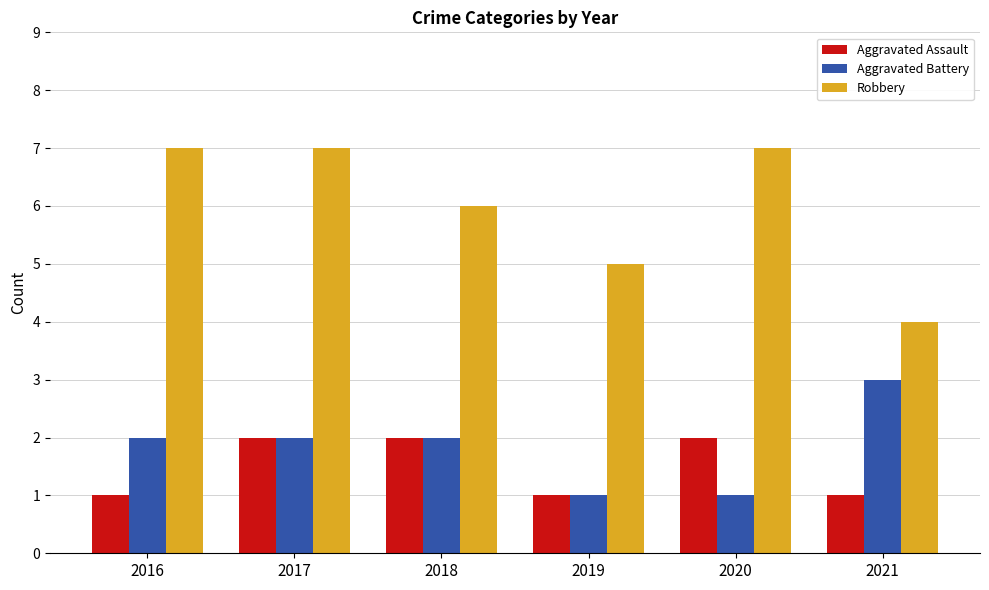

The value of Aggravated Battery at 2018 is 1. True or false?

False